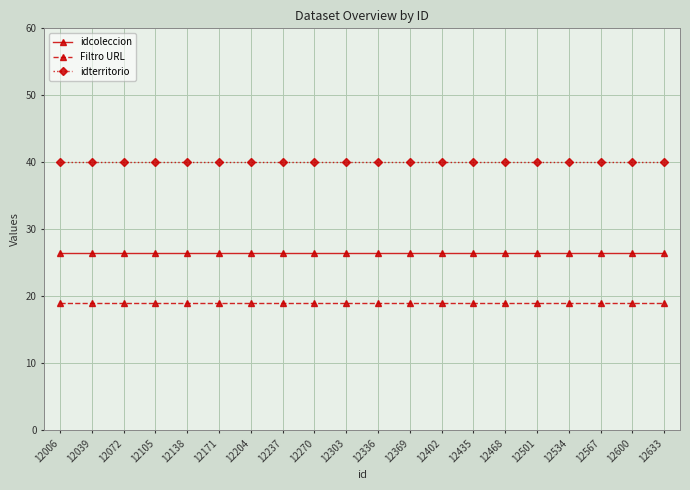

What is the spread (max minus min) of values at 12600?

21.0